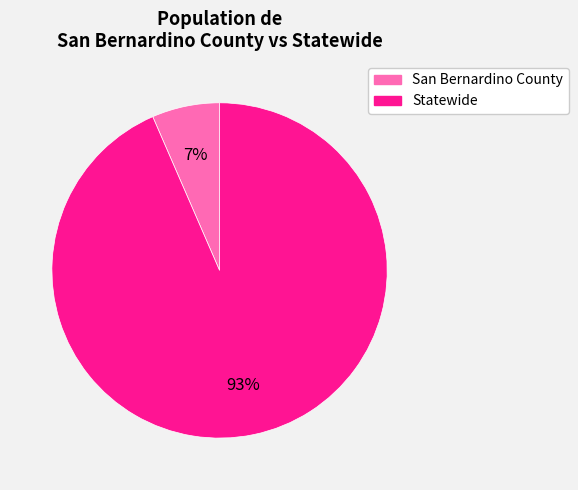

Which category has the smallest portion of the pie?

San Bernardino County